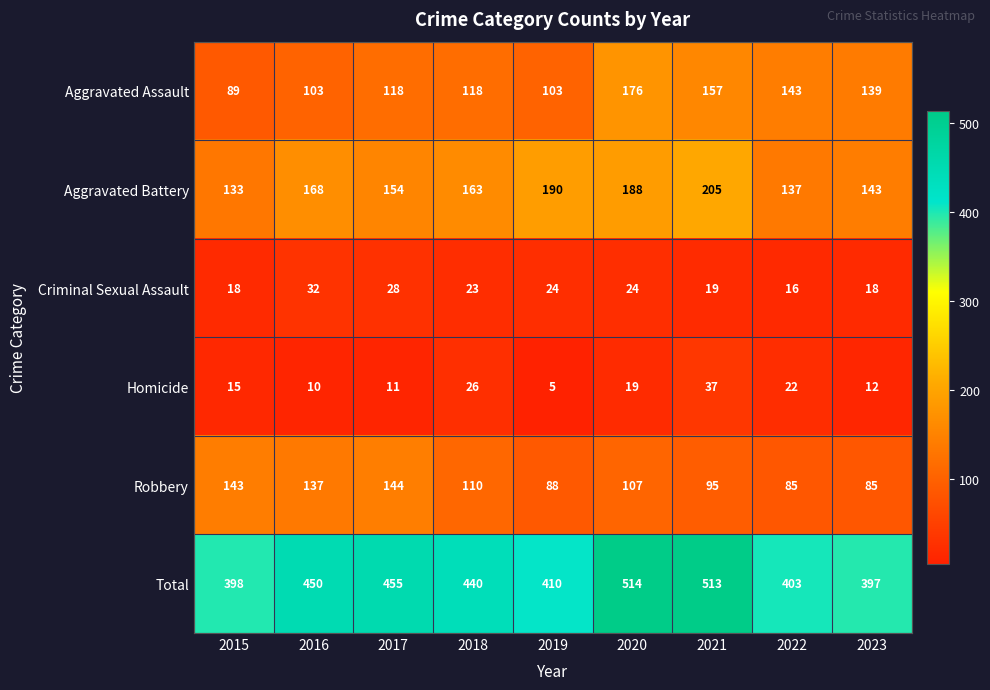

The value of Total at 2018 is 440. True or false?

True